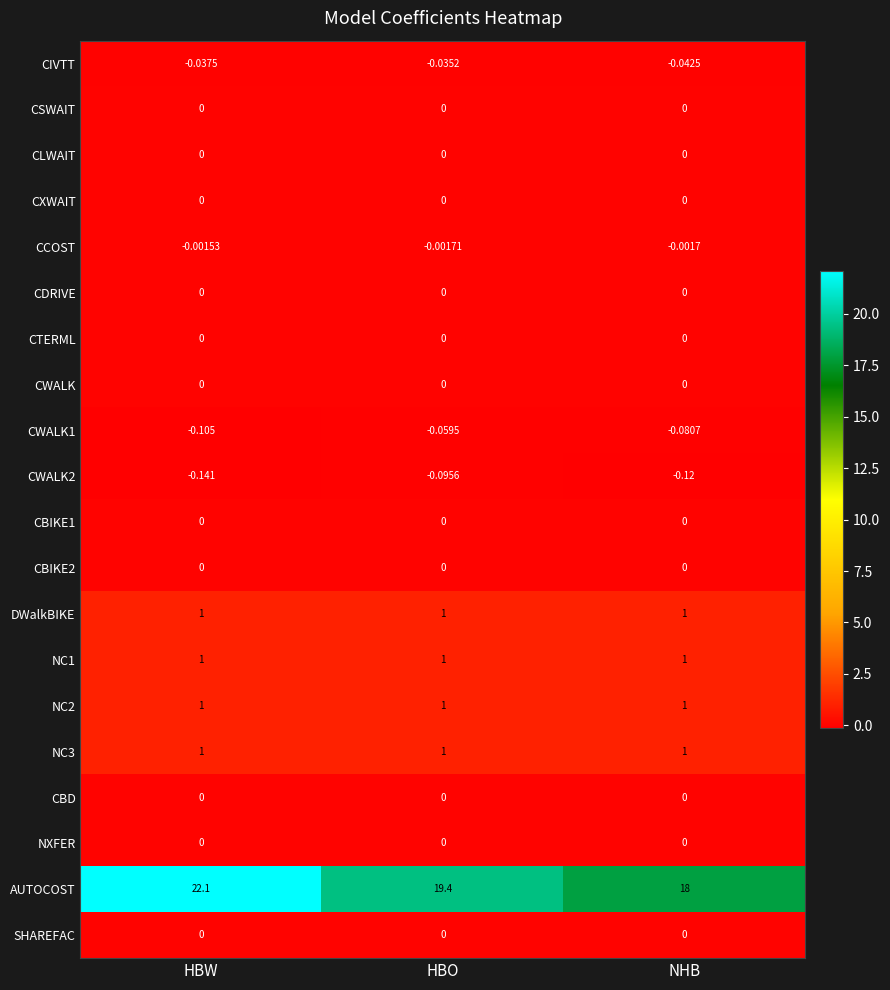

Which series changed the most between HBO and NHB?

AUTOCOST